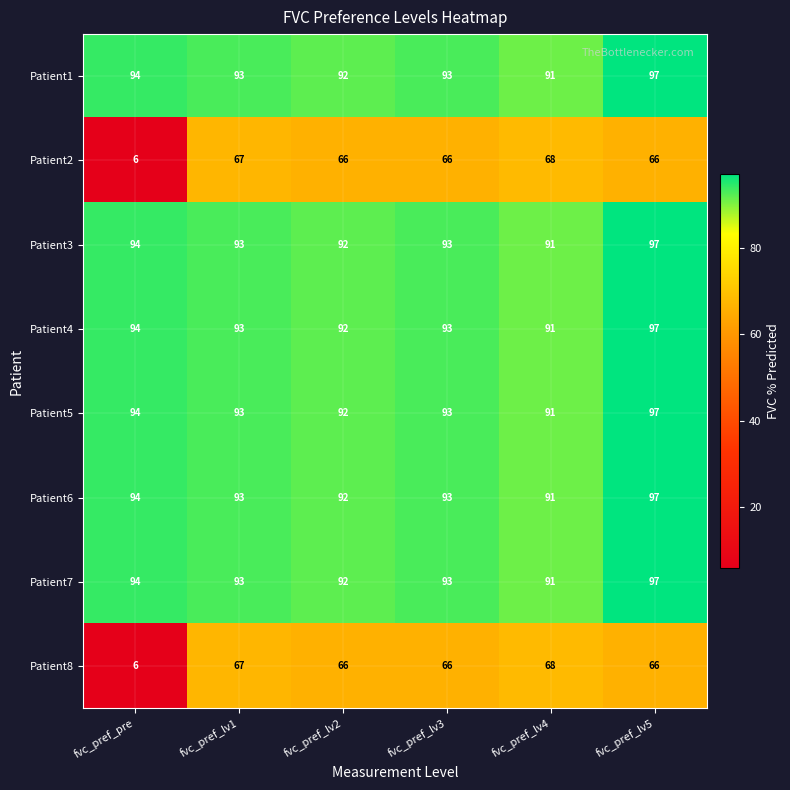

Is it true that Patient2 equals 16 at fvc_pref_lv4?

False